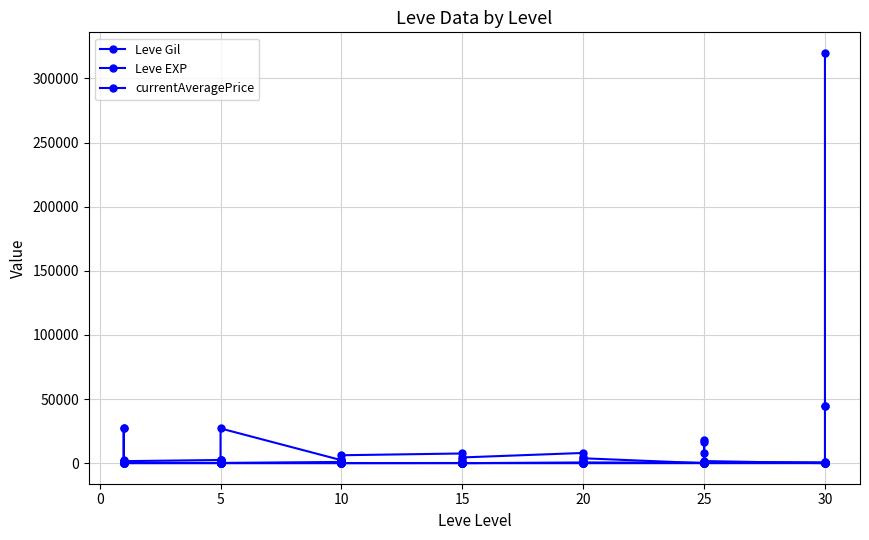

Does the chart have visible grid lines?

Yes